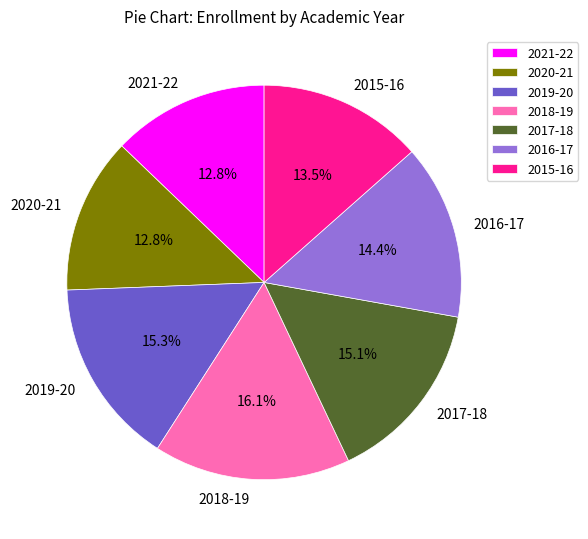

To the nearest percent, what is the difference between the 2016-17 and 2020-21 slice percentages?

2%